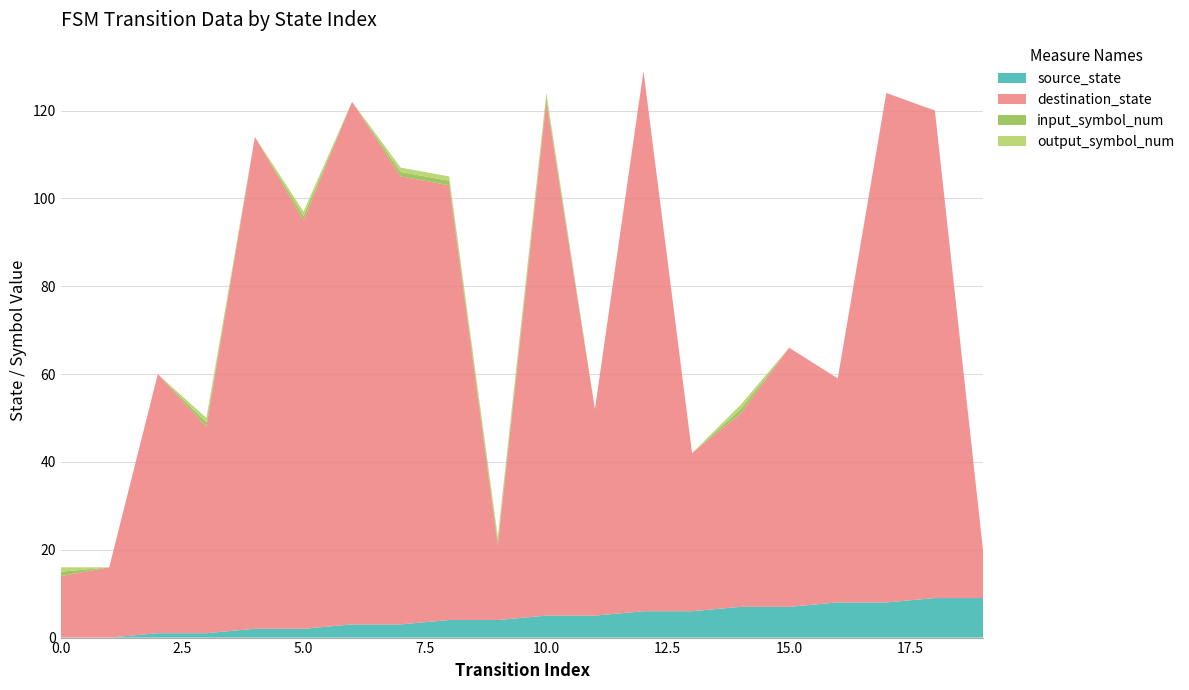

Reading right to left, extract all data points from this chart.

source_state: 19=9	18=9	17=8	16=8	15=7	14=7	13=6	12=6	11=5	10=5	9=4	8=4	7=3	6=3	5=2	4=2	3=1	2=1	1=0	0=0
destination_state: 19=10	18=111	17=116	16=51	15=59	14=44	13=36	12=123	11=47	10=117	9=17	8=99	7=102	6=119	5=93	4=112	3=47	2=59	1=16	0=14
input_symbol_num: 19=0	18=0	17=0	16=0	15=0	14=1	13=0	12=0	11=0	10=1	9=1	8=1	7=1	6=0	5=1	4=0	3=1	2=0	1=0	0=1
output_symbol_num: 19=0	18=0	17=0	16=0	15=0	14=1	13=0	12=0	11=0	10=1	9=1	8=1	7=1	6=0	5=1	4=0	3=1	2=0	1=0	0=1